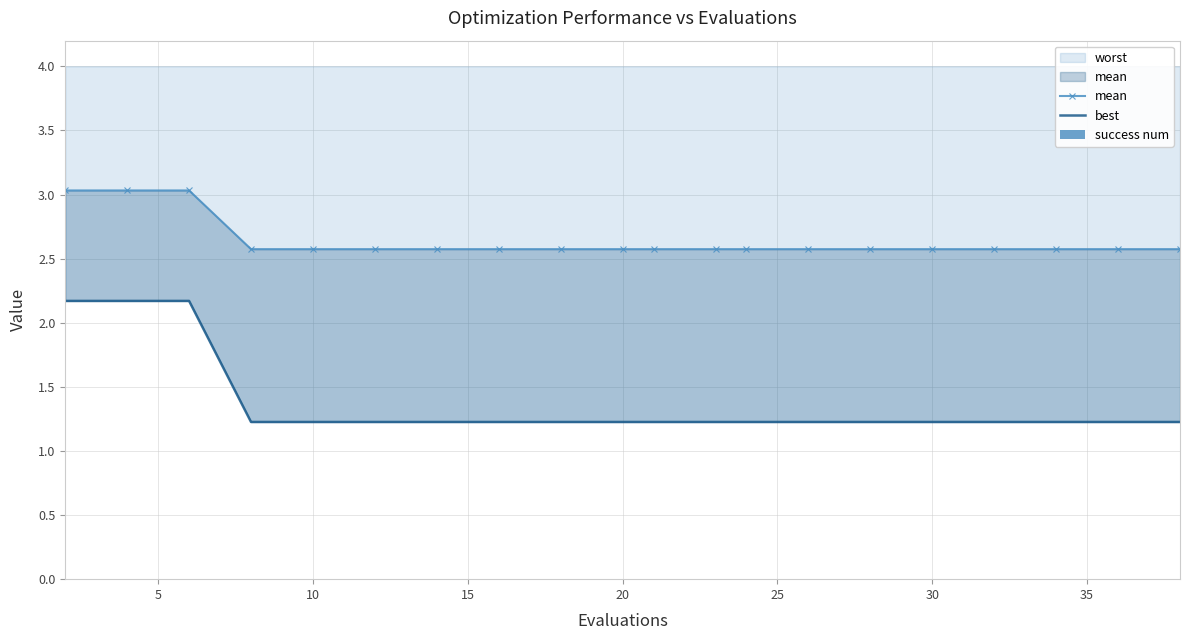

Is it true that worst equals 1.2 at 30?

True